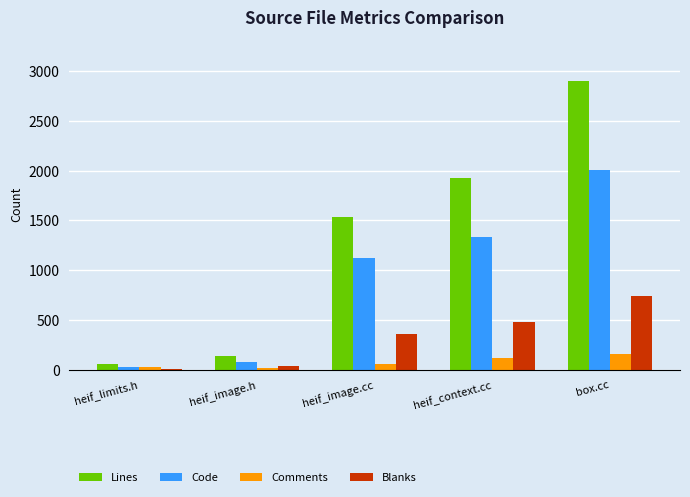

What are all the series names shown in the legend?

Lines, Code, Comments, Blanks